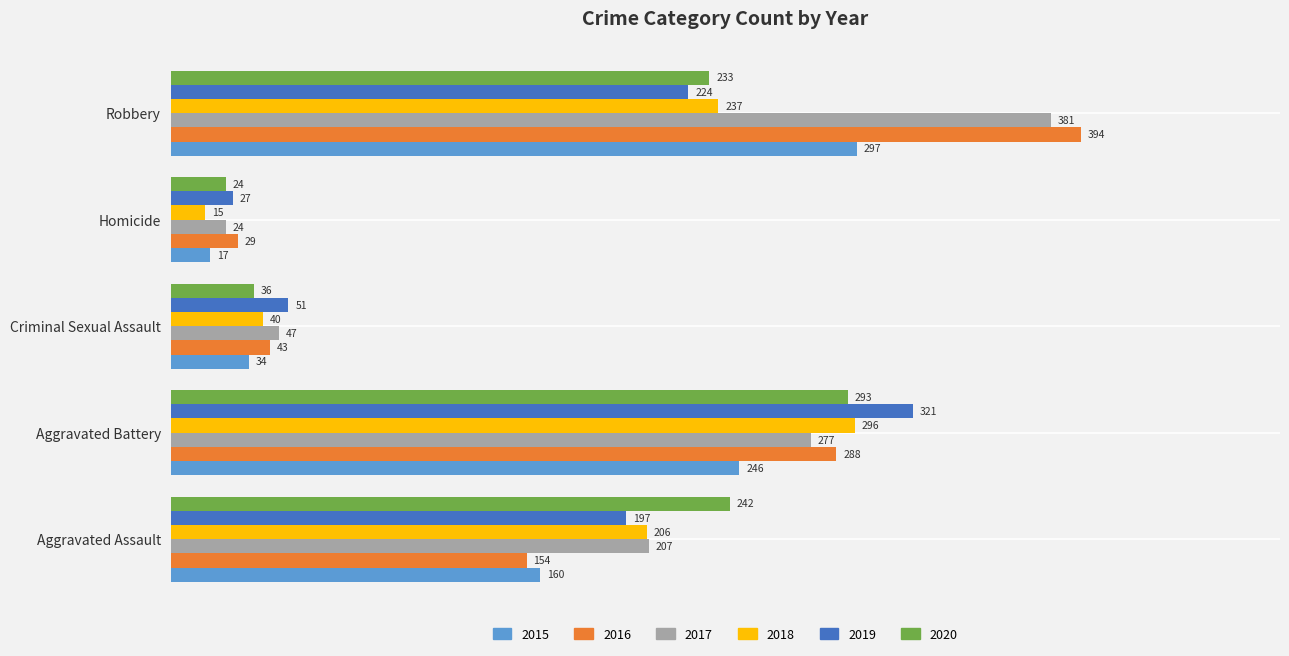

At how many categories does at least one series exceed 303?

2